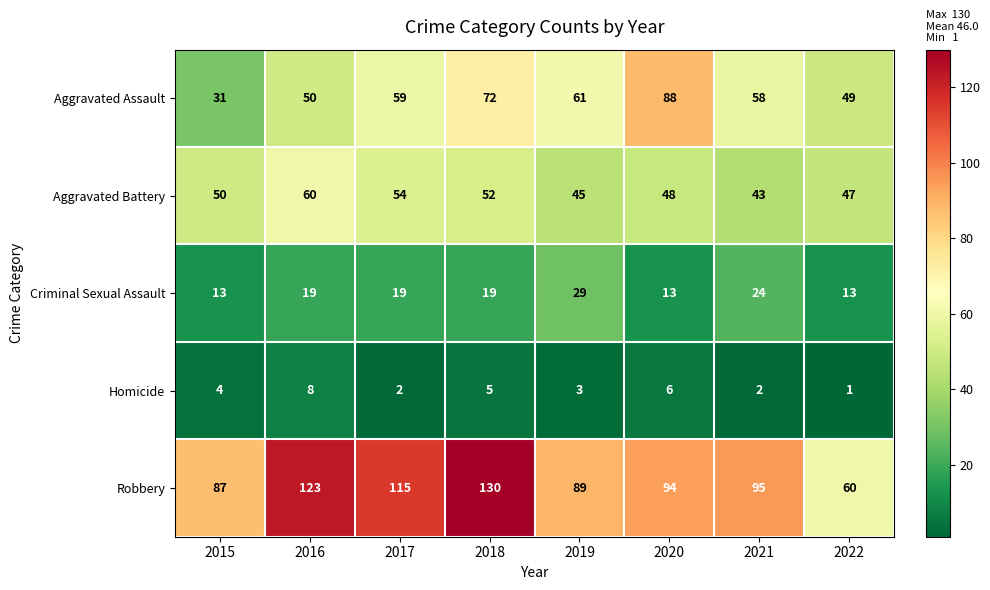

Is it true that Criminal Sexual Assault equals 8 at 2015?

False